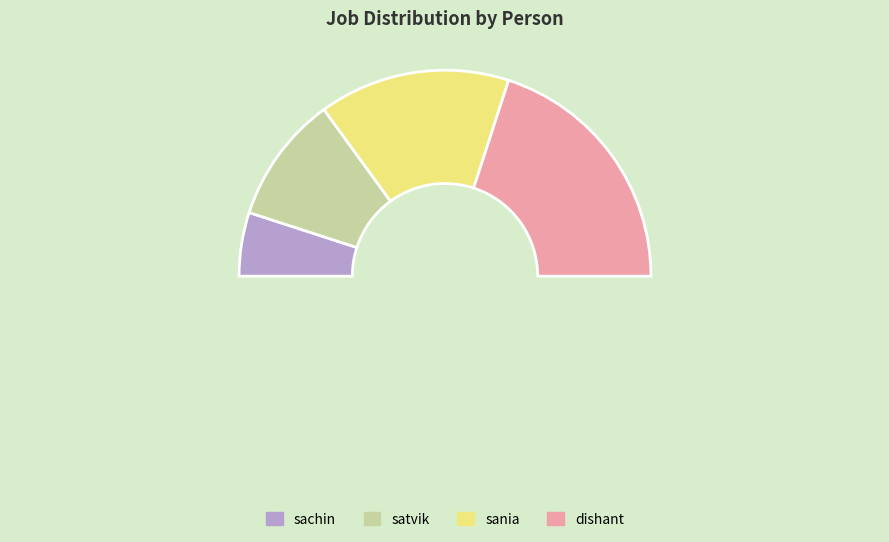

To the nearest percent, what percentage of the pie is sania?

30%